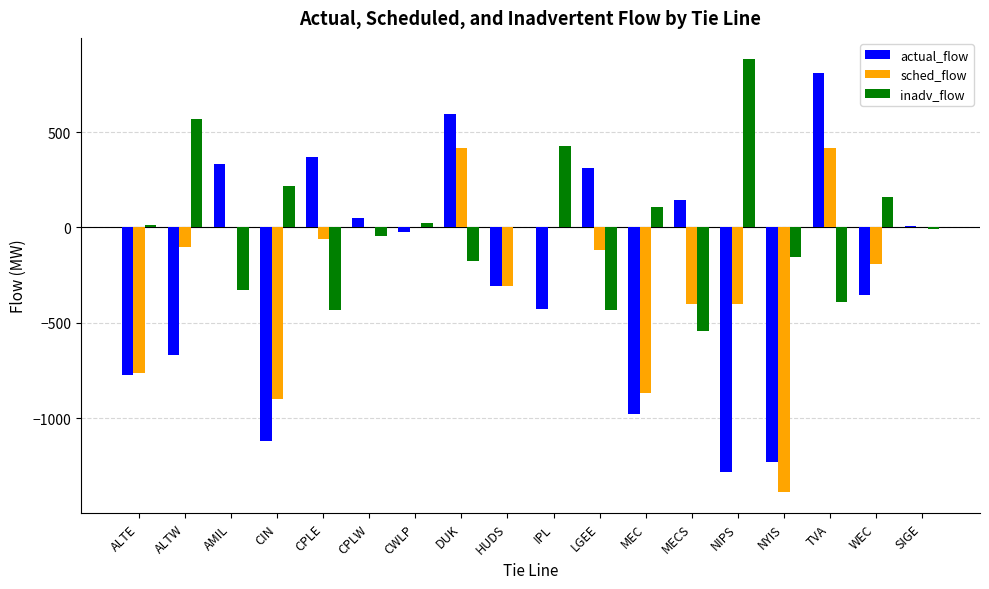

Is it true that actual_flow equals 130.6 at LGEE?

False